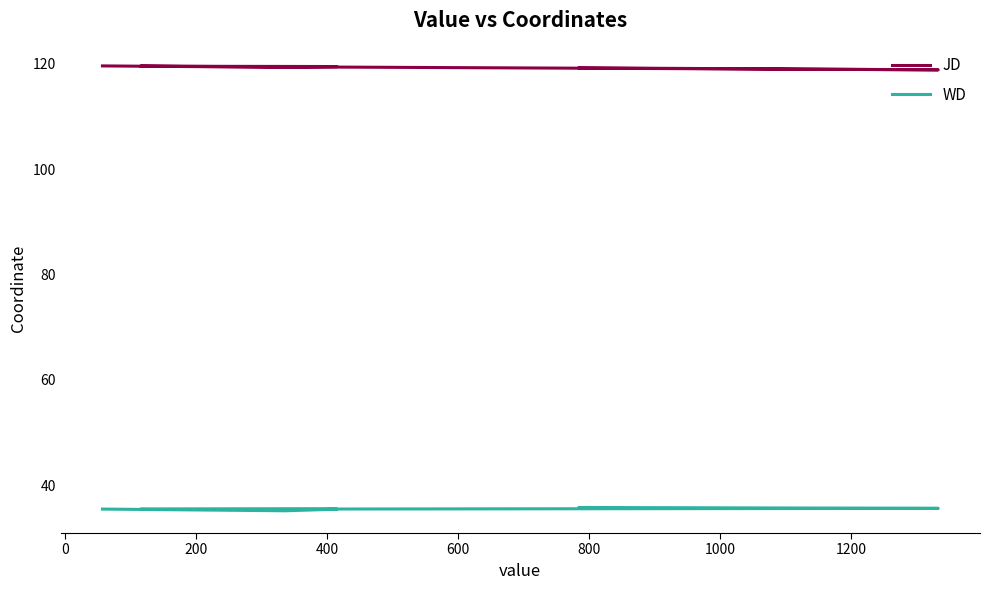

How many categories are shown in the chart?

6